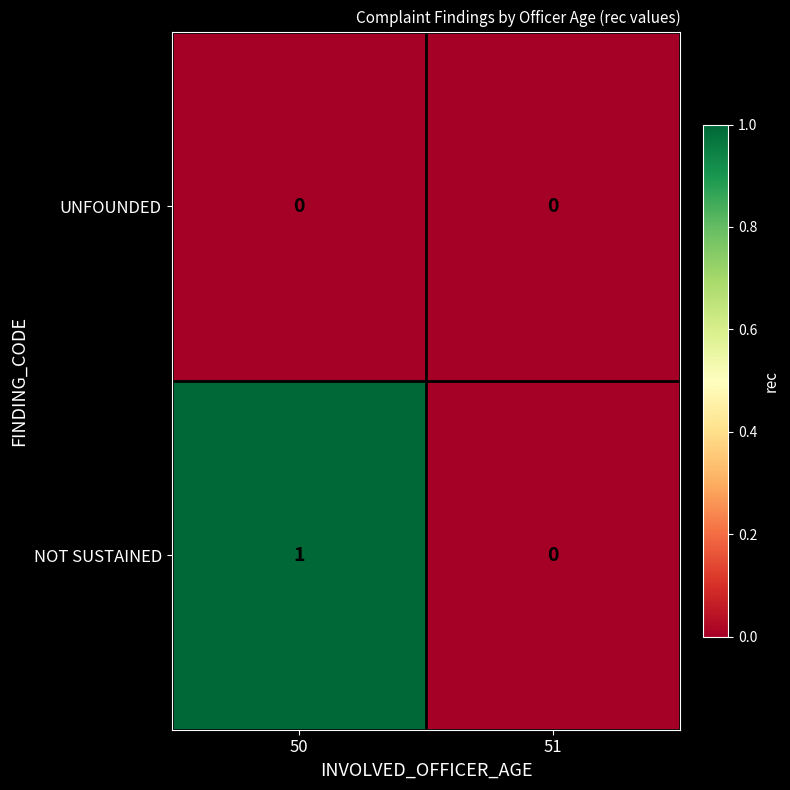

The value of NOT SUSTAINED at 50 is 1. True or false?

True